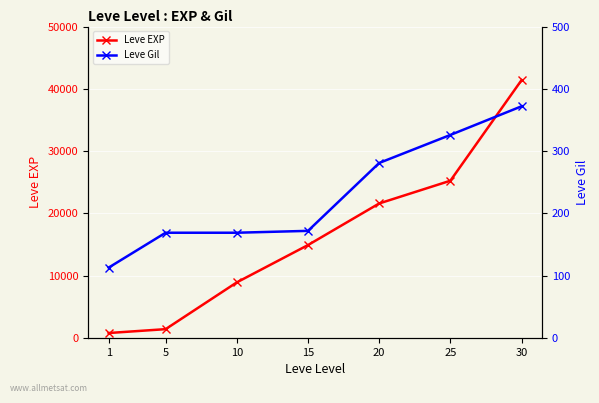

Reading left to right, list all the values displayed in this chart.

Leve EXP: 800	1420	8930	14920	21600	25250	41410
Leve Gil: 113	169	169	172	281	326	372